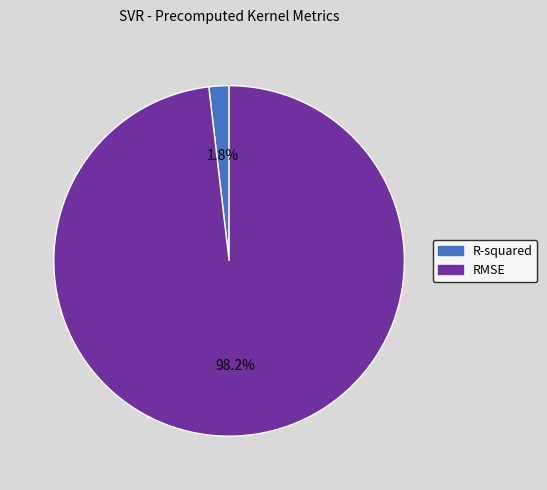

Count the number of slices in the pie.

2